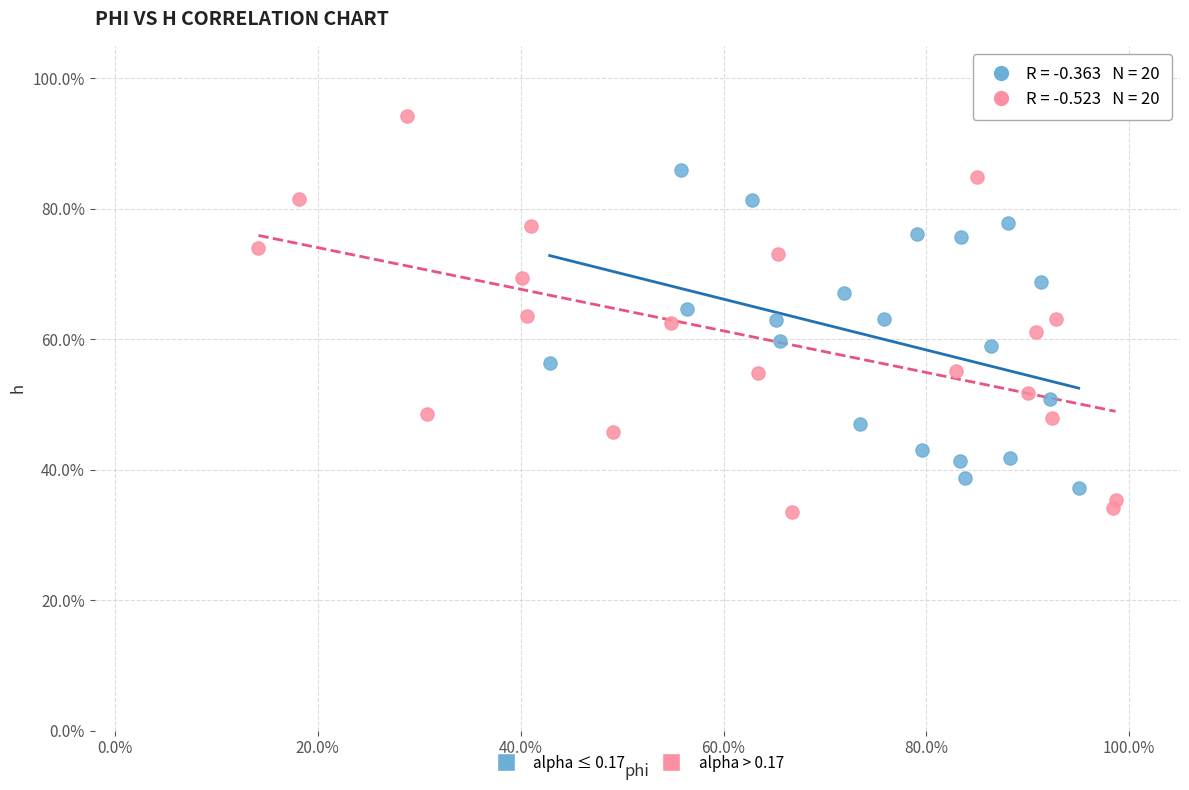

Which series has the widest spread of Y values?

alpha > 0.17